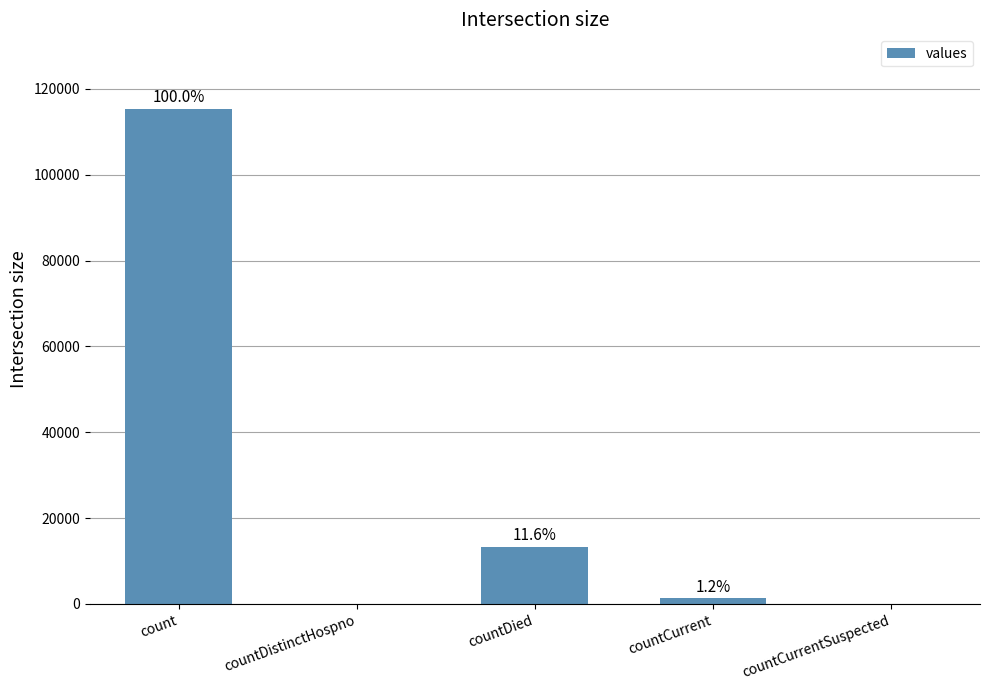

What is the sum of the values at countDistinctHospno and countDied?

13343